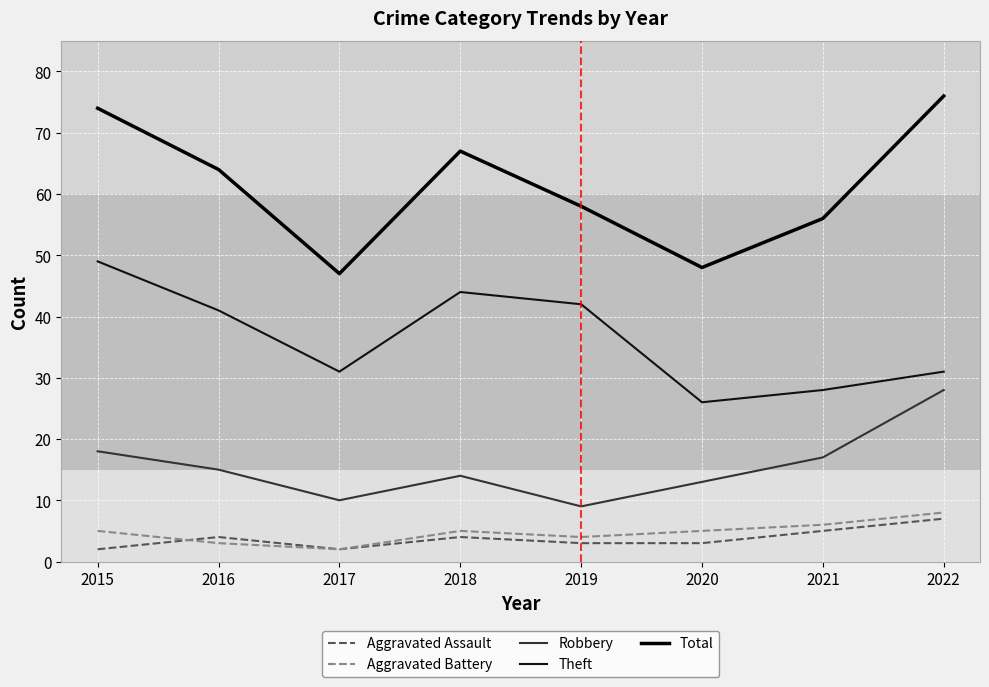

Which label corresponds to the largest value in the chart?

2022